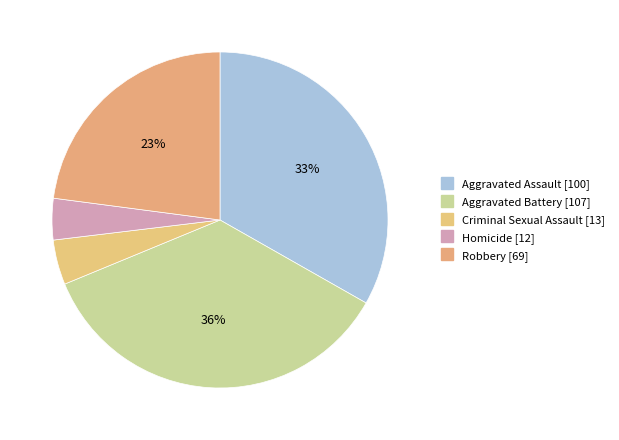

To the nearest percent, what is the average slice percentage?

20%